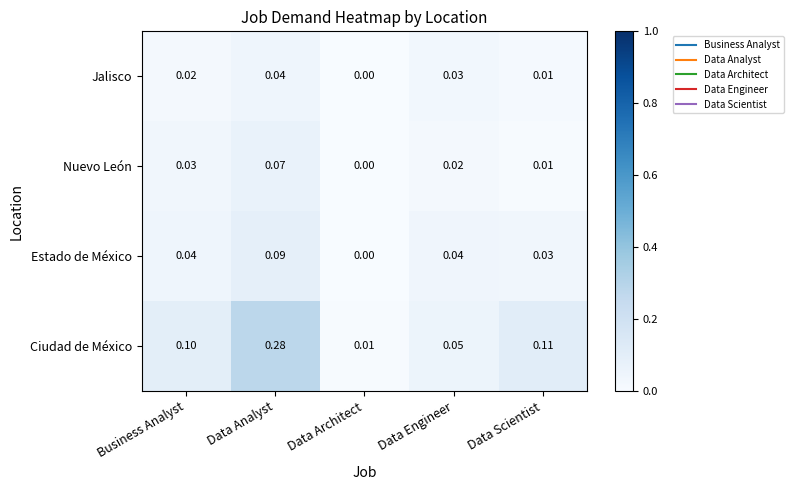

Which series has the largest total across all categories?

Ciudad de México